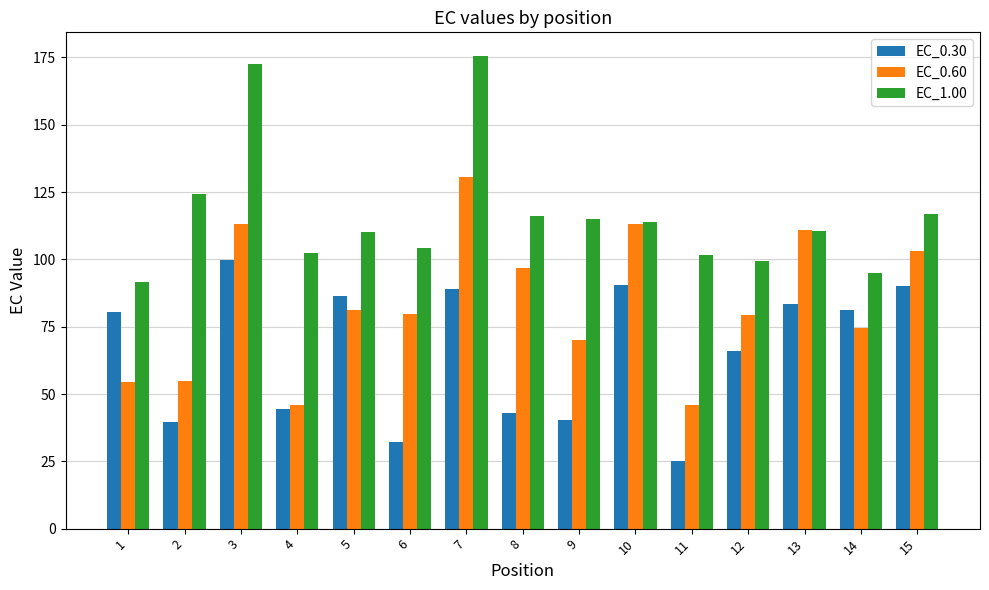

List the series in order of their overall mean, lowest first.

EC_0.30, EC_0.60, EC_1.00